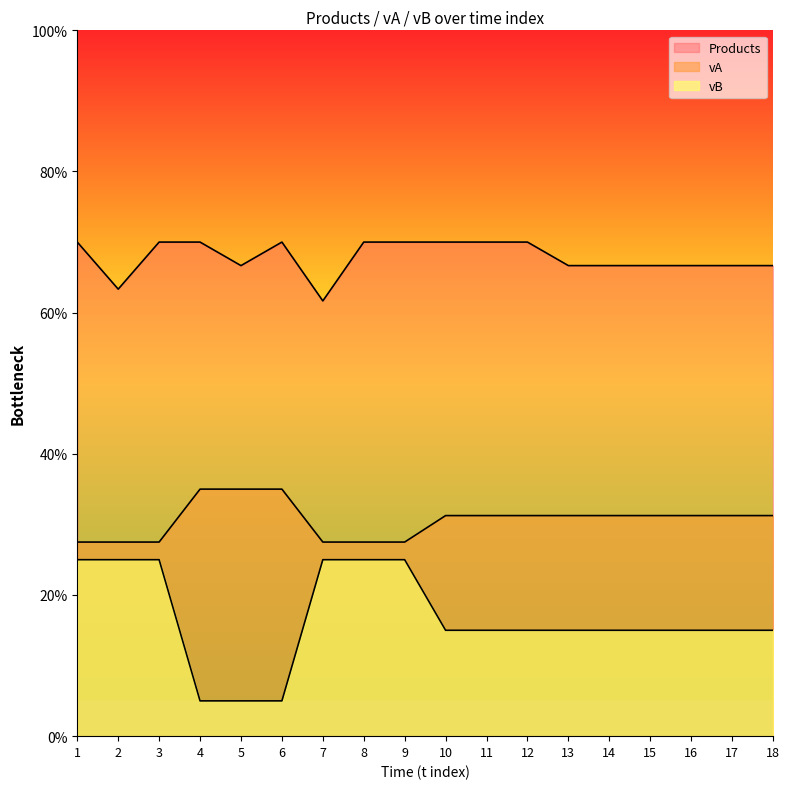

What is the difference between the Products values at 17 and 2?

3.3